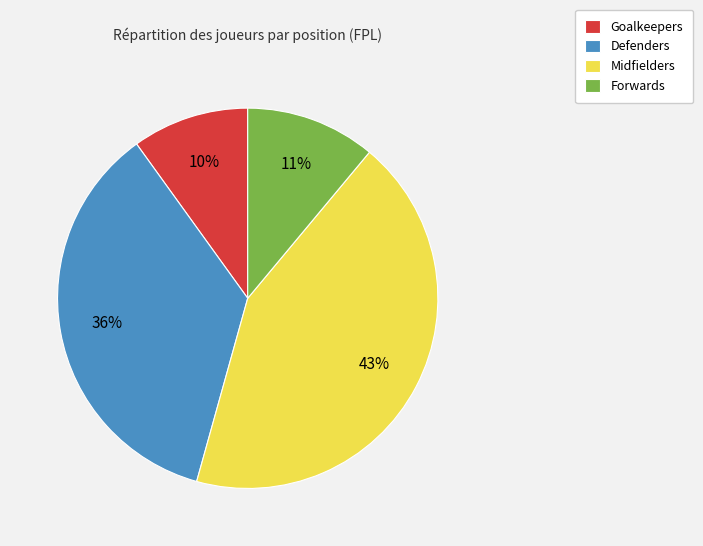

Count the number of slices in the pie.

4